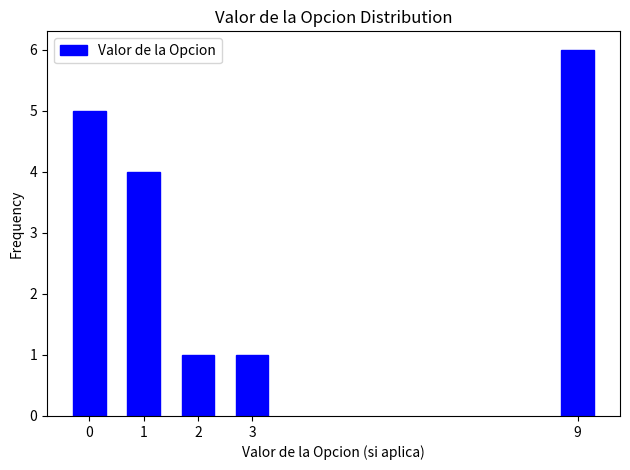

Reading left to right, what are all the values shown in this chart?

0=5	1=4	2=1	3=1	9=6